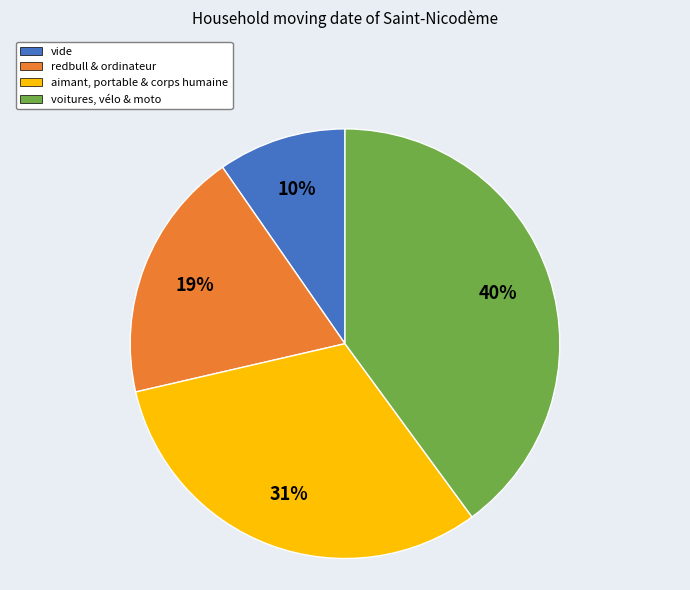

To the nearest percent, what is the average slice percentage?

25%